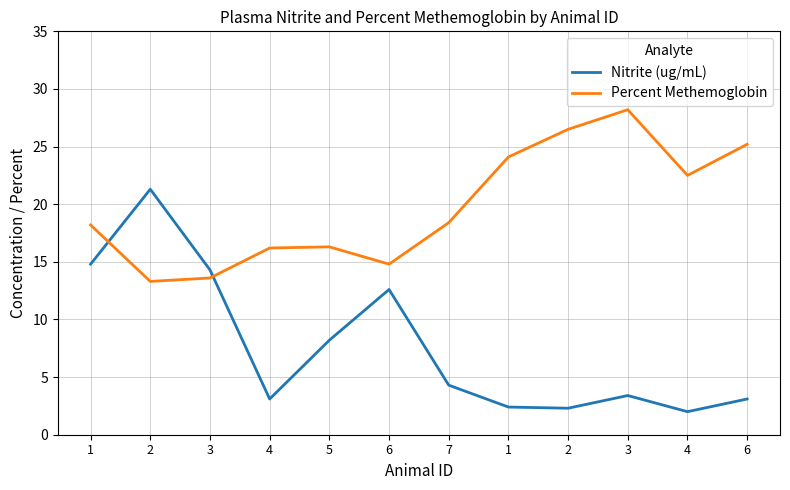

How many lines are shown in the chart?

2